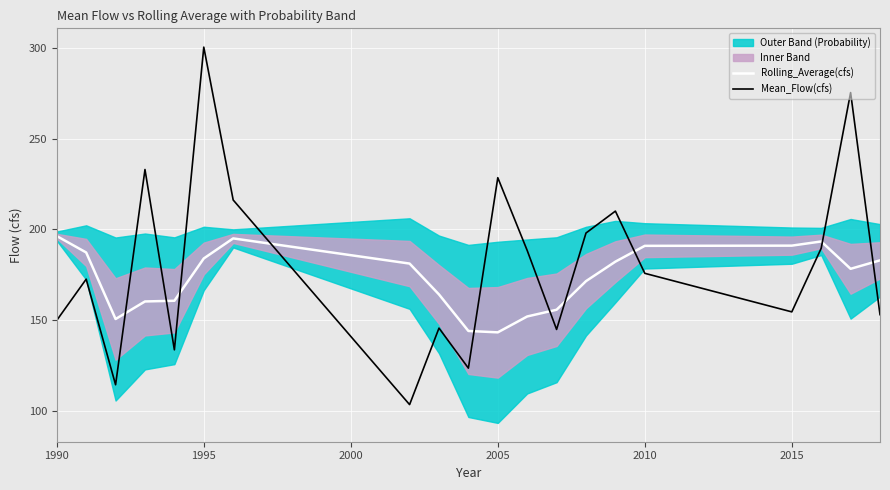

The value of Rolling_Average(cfs) at 2010 is 44.9. True or false?

False